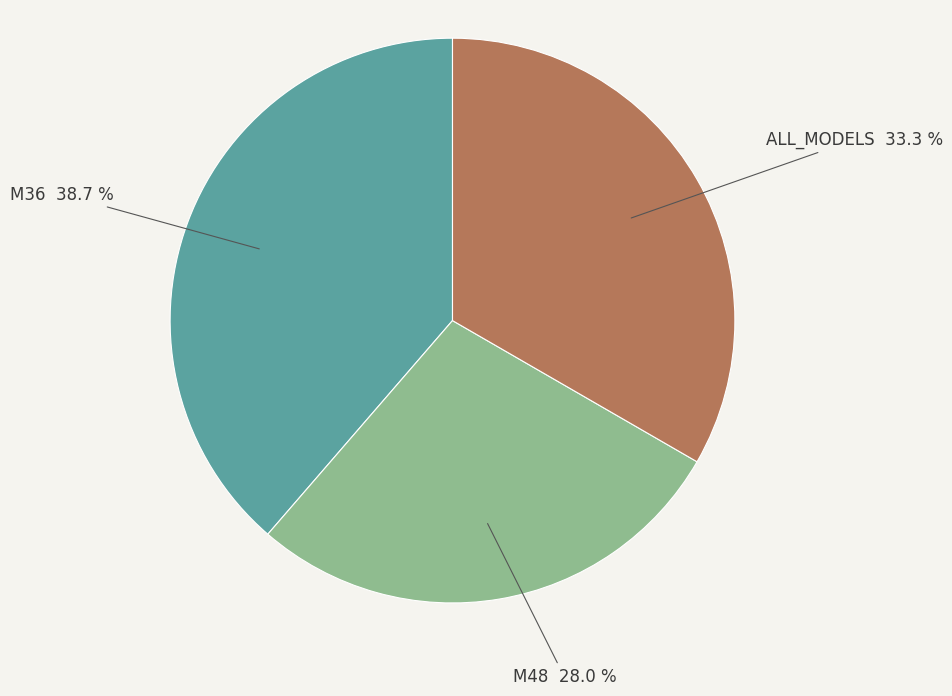

To the nearest percent, what is the difference between the ALL_MODELS and M48 slice percentages?

5%